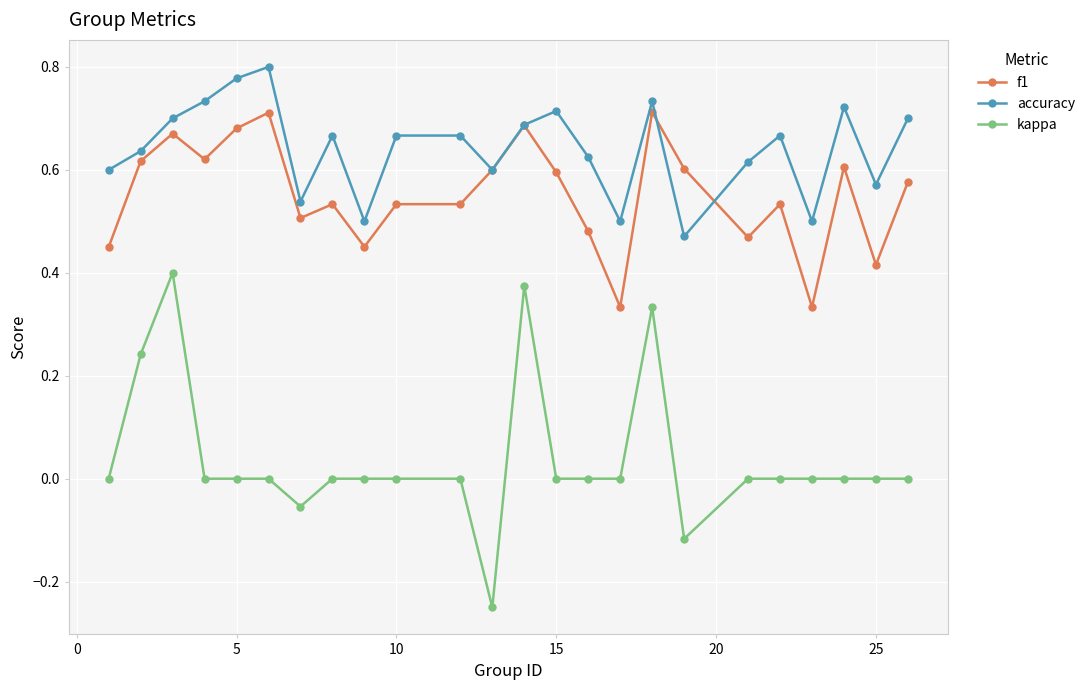

True or false: accuracy has more than 0 points higher than both neighbors.

True